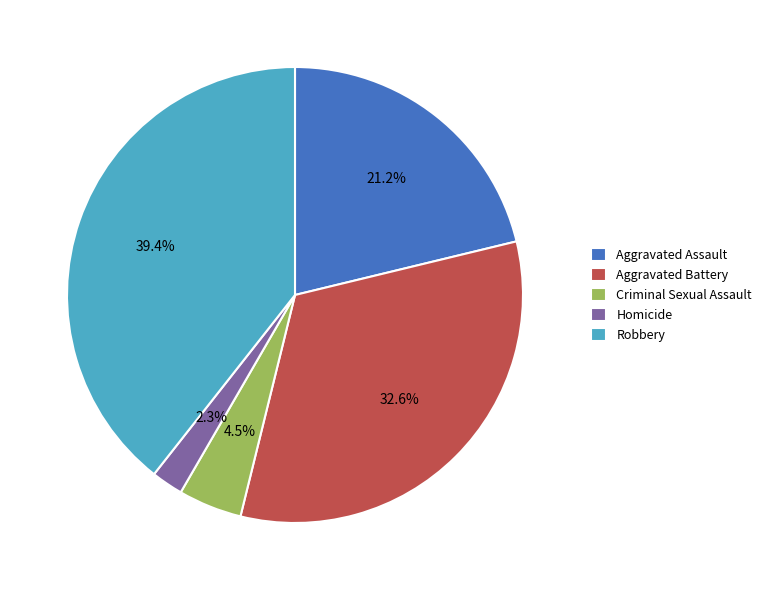

Does any single category account for the majority?

No